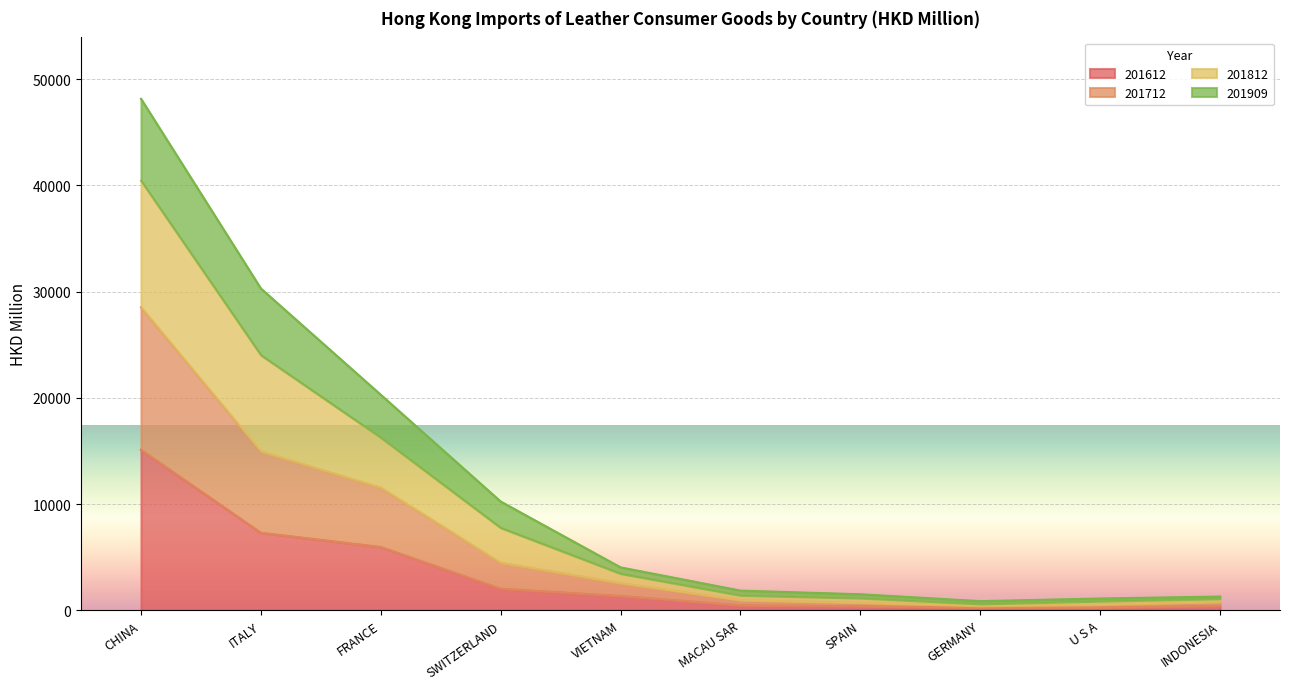

At which category is the sum across all series the highest?

CHINA